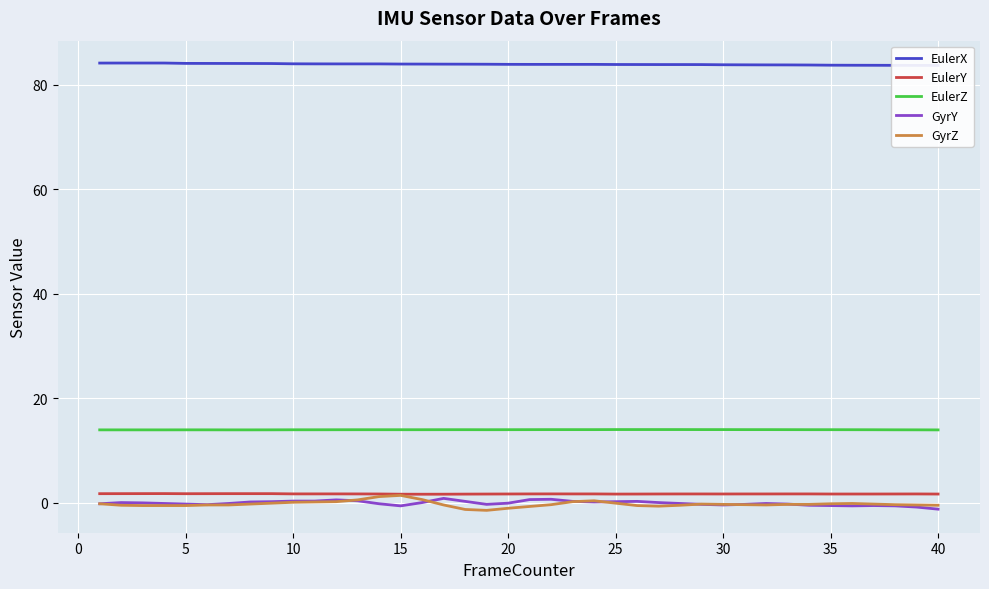

What is the value of the GyrY point at the 38th from the left?

-0.6